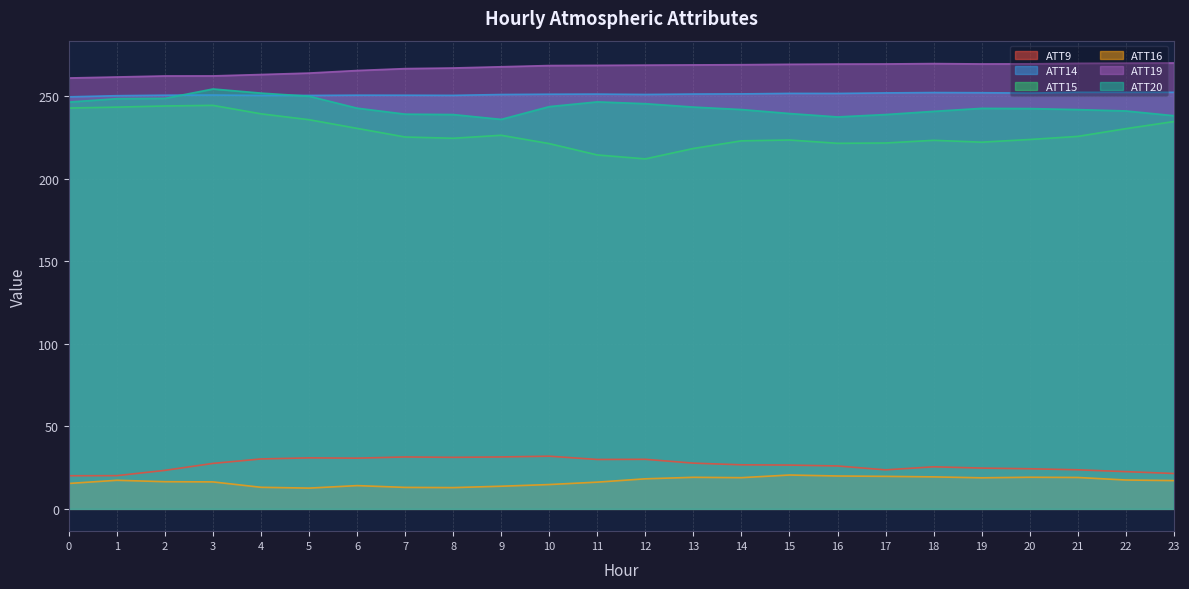

What is the sum of all ATT16 values?

403.5